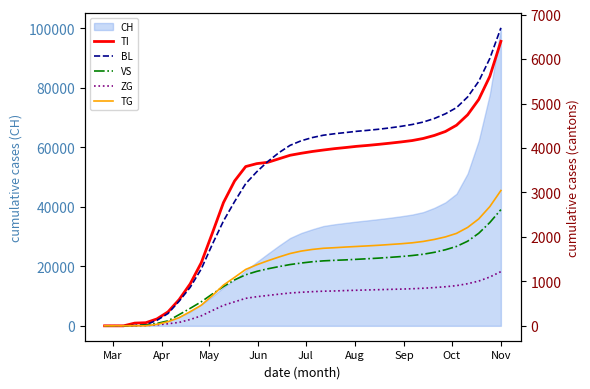

Rank the series by their maximum value, from highest to lowest.

BL, TI, TG, VS, ZG